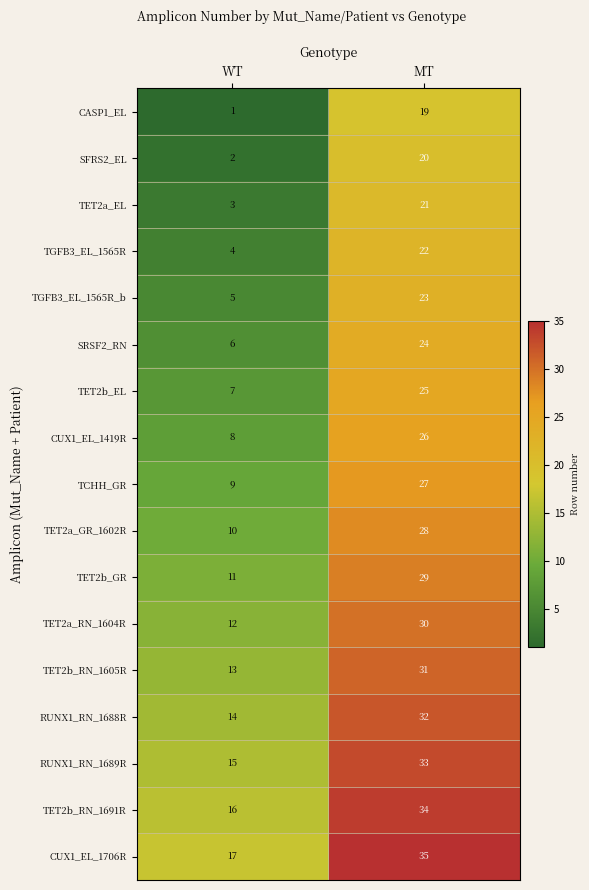

What is the difference between the highest and lowest values at MT?

16